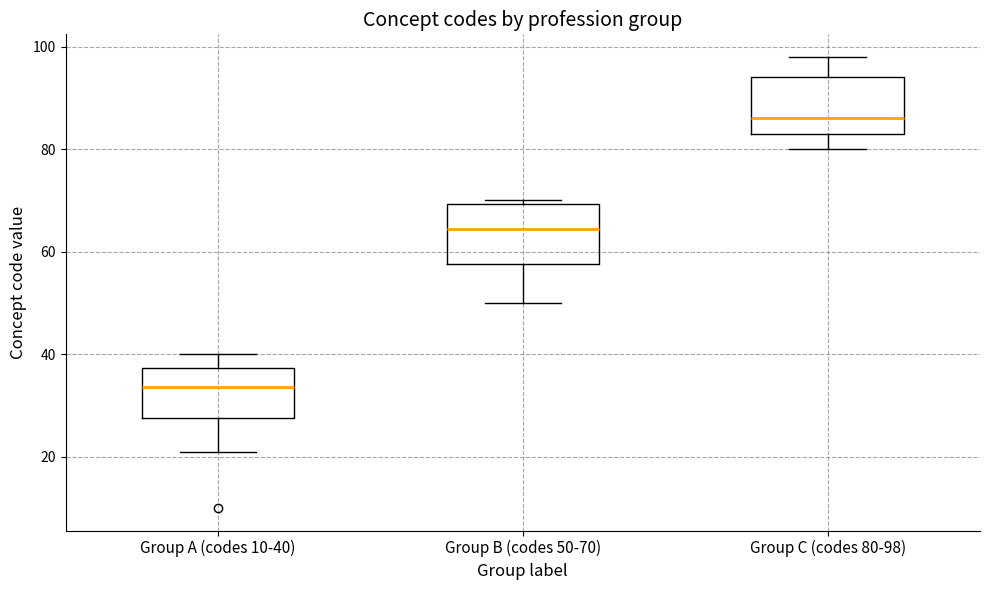

Reading left to right, read every box against the y-axis: the position of its median line, the range the box covers, and the ends of its whiskers. The values are not printed on the chart, so give them approximately, as read against the axis.

Group A (codes 10-40): median 34, box 28 to 38, whiskers 22 to 40
Group B (codes 50-70): median 64, box 58 to 70, whiskers 50 to 70 (just above the box's upper edge)
Group C (codes 80-98): median 86, box 84 to 94, whiskers 80 to 98